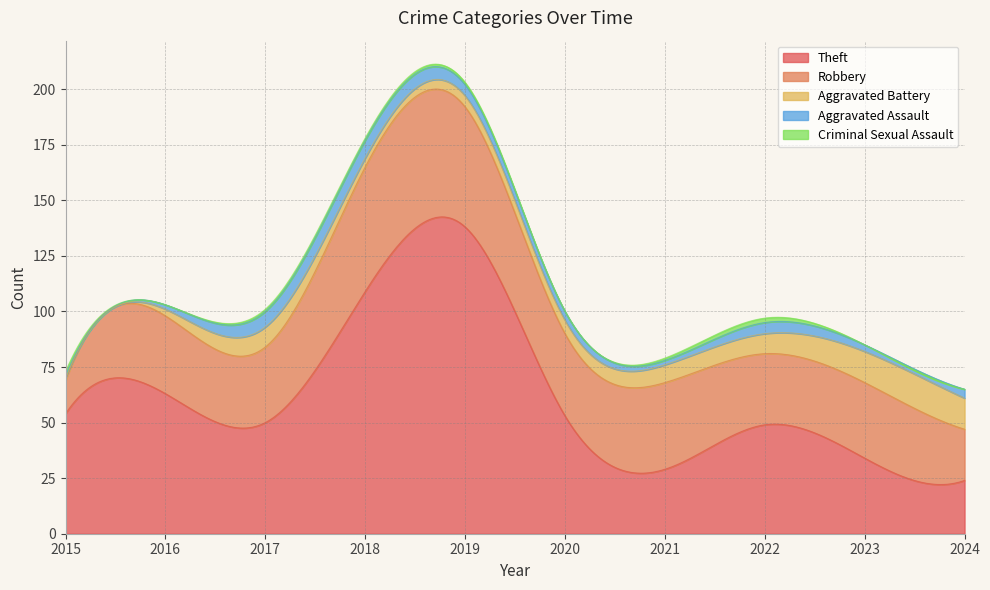

At which label is Robbery closest to 35?

2016